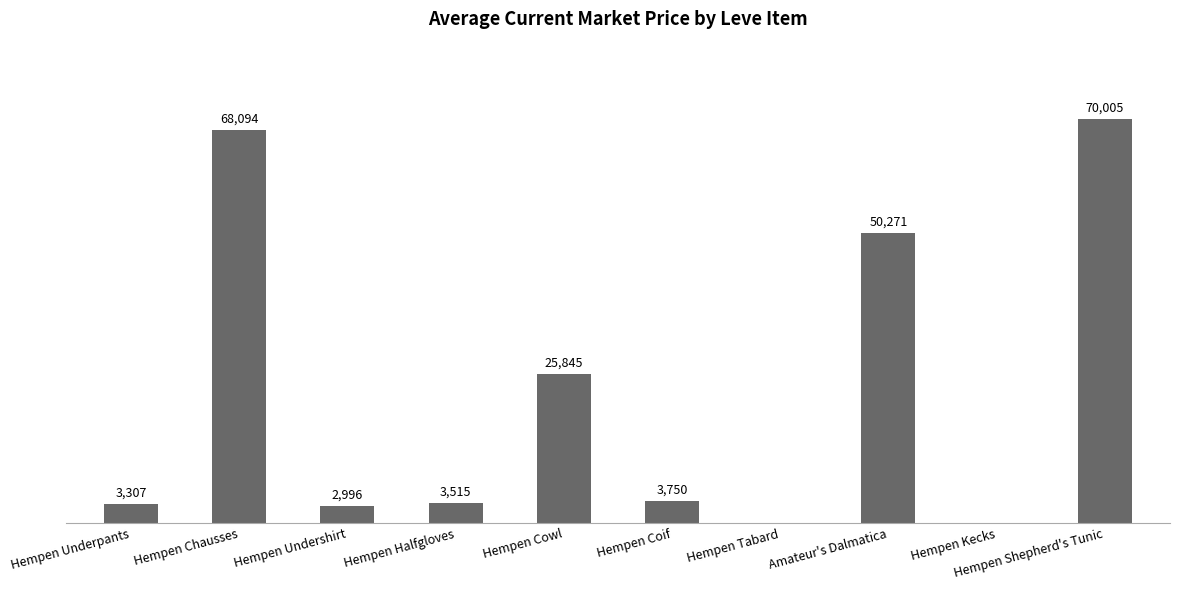

Which has a higher value, Hempen Coif or Hempen Undershirt?

Hempen Coif